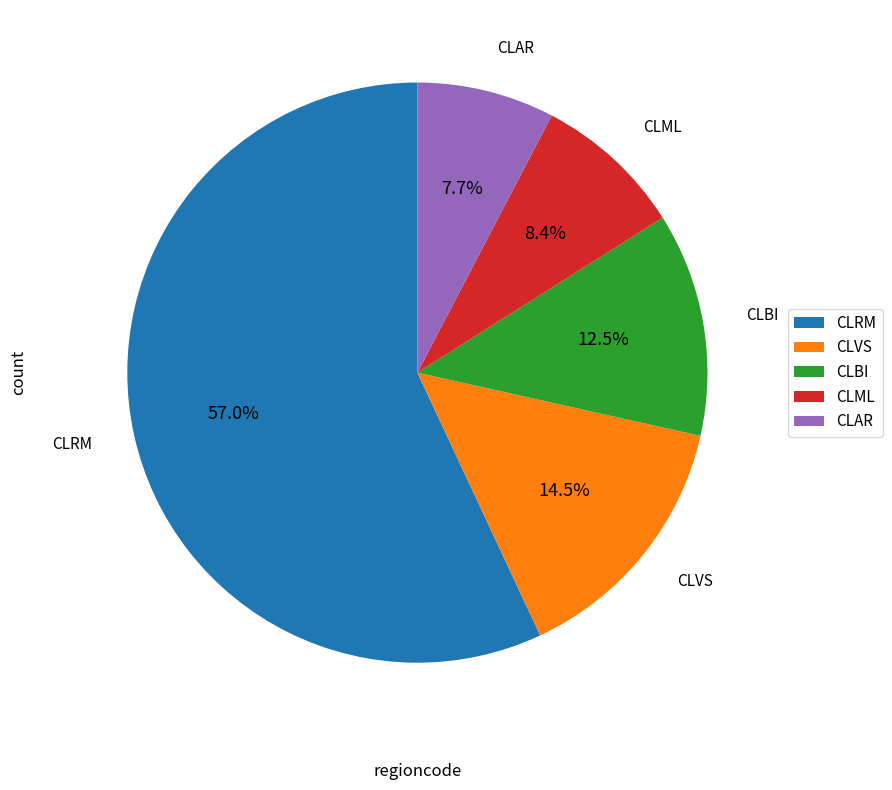

How much of the chart is everything except CLML?

91.6%